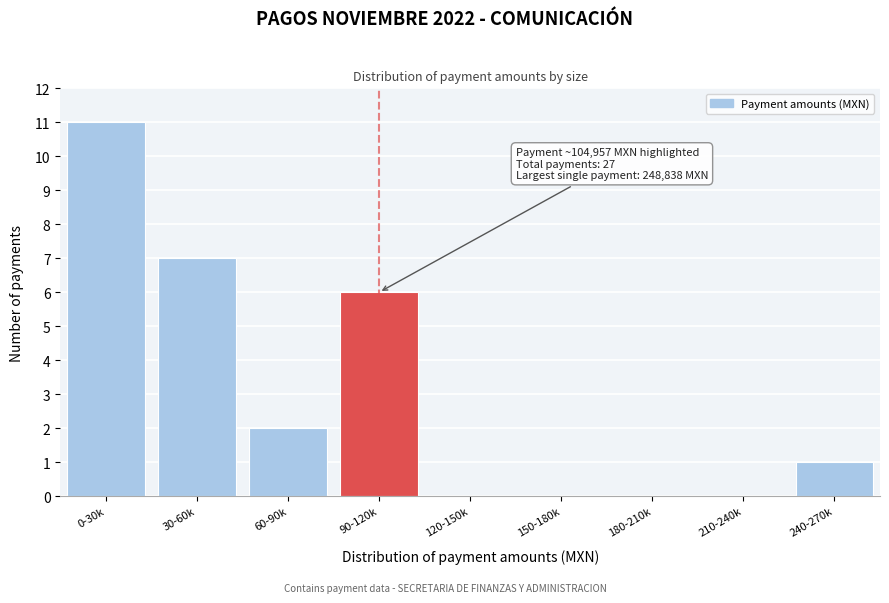

Reading right to left, transcribe all the data shown in this chart.

240-270k=1	210-240k=0	180-210k=0	150-180k=0	120-150k=0	90-120k=6	60-90k=2	30-60k=7	0-30k=11